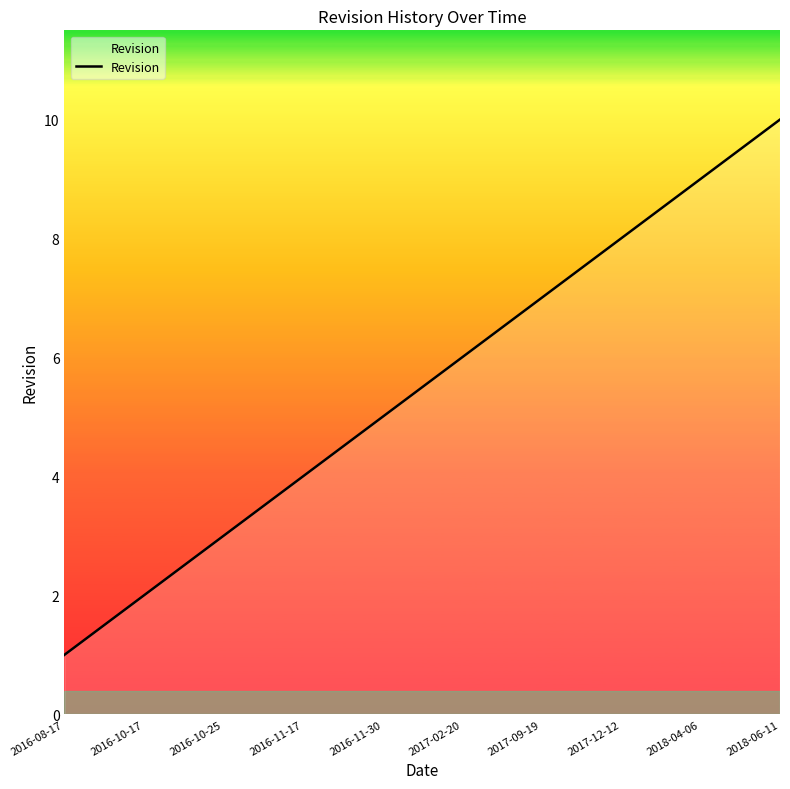

True or false: there are more than 2 points higher than both neighbors.

False